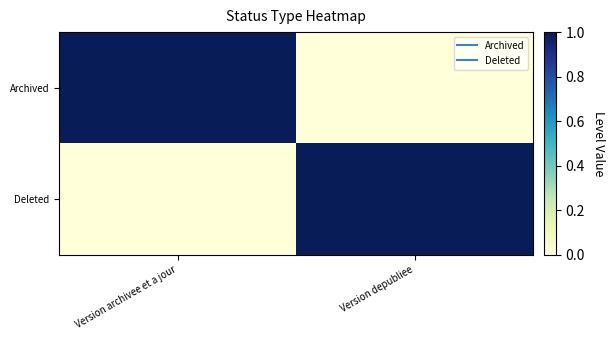

Reading right to left, what are all the values shown in this chart?

Archived: Version depubliee=0	Version archivee et a jour=1
Deleted: Version depubliee=1	Version archivee et a jour=0